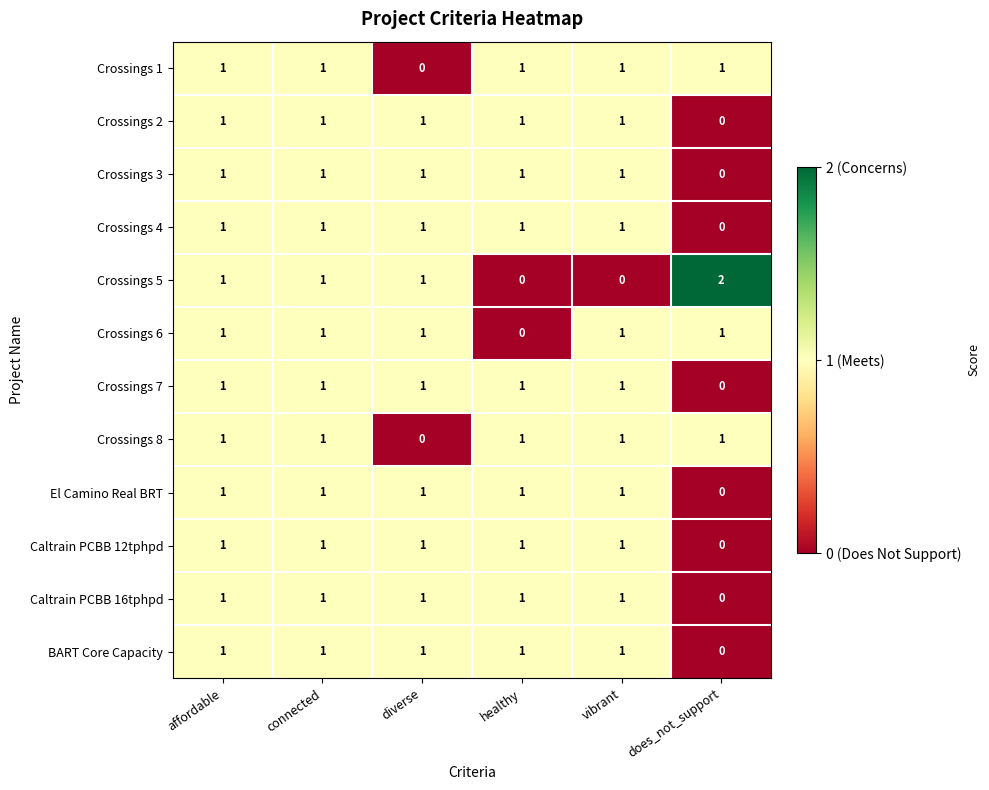

How many series are shown in this chart?

12